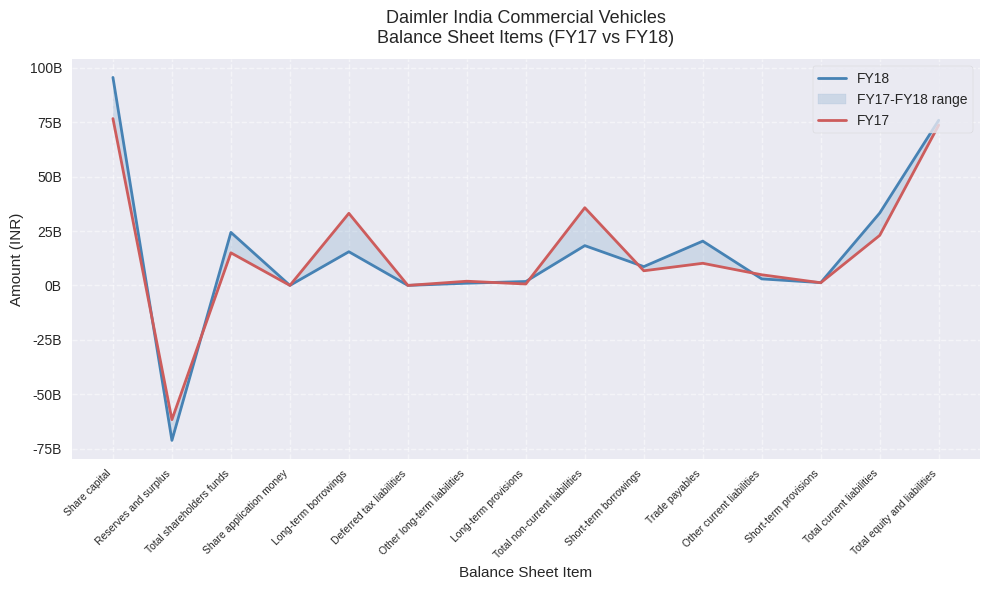

Which series ends up on top after the final intersection of FY18 and FY17?

FY18